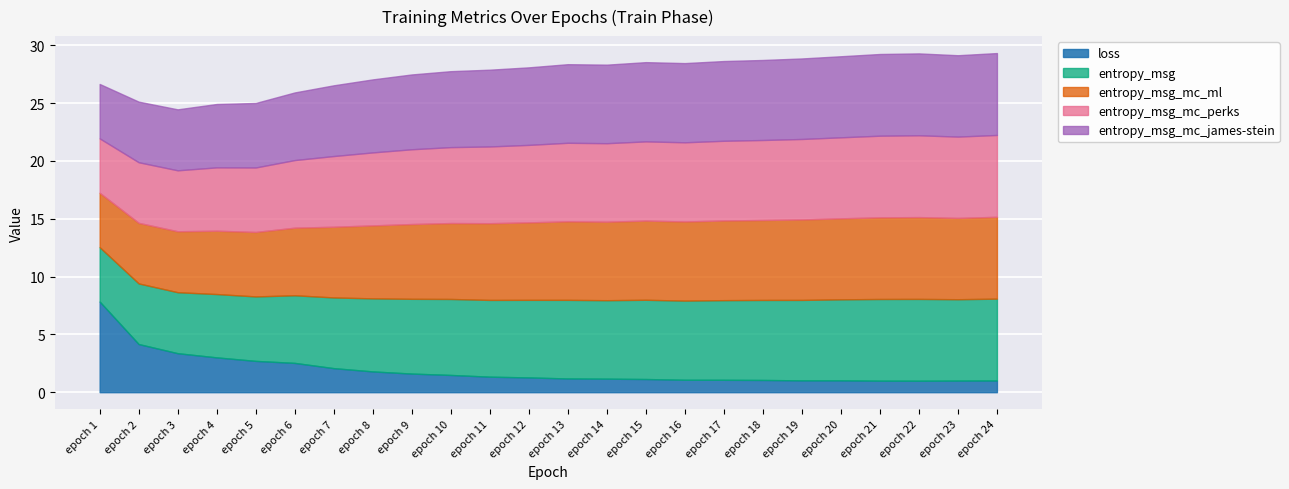

Reading left to right, what are all the values shown in this chart?

loss: 7.8	4.2	3.4	3.0	2.7	2.5	2.1	1.8	1.6	1.5	1.3	1.3	1.2	1.2	1.1	1.1	1.1	1.1	1.0	1.0	1.0	1.0	1.0	1.0
entropy_msg: 4.7	5.2	5.3	5.5	5.6	5.9	6.1	6.3	6.5	6.6	6.6	6.7	6.8	6.8	6.9	6.8	6.9	6.9	7.0	7.0	7.1	7.1	7.0	7.1
entropy_msg_mc_ml: 4.7	5.2	5.3	5.5	5.6	5.8	6.1	6.3	6.5	6.6	6.6	6.7	6.8	6.8	6.9	6.8	6.9	6.9	7.0	7.0	7.1	7.1	7.0	7.1
entropy_msg_mc_perks: 4.7	5.2	5.3	5.5	5.6	5.8	6.1	6.3	6.5	6.6	6.6	6.7	6.8	6.8	6.9	6.8	6.9	6.9	7.0	7.0	7.1	7.1	7.0	7.1
entropy_msg_mc_james-stein: 4.7	5.2	5.3	5.5	5.6	5.8	6.1	6.3	6.5	6.6	6.6	6.7	6.8	6.8	6.9	6.9	6.9	6.9	7.0	7.0	7.1	7.1	7.0	7.1